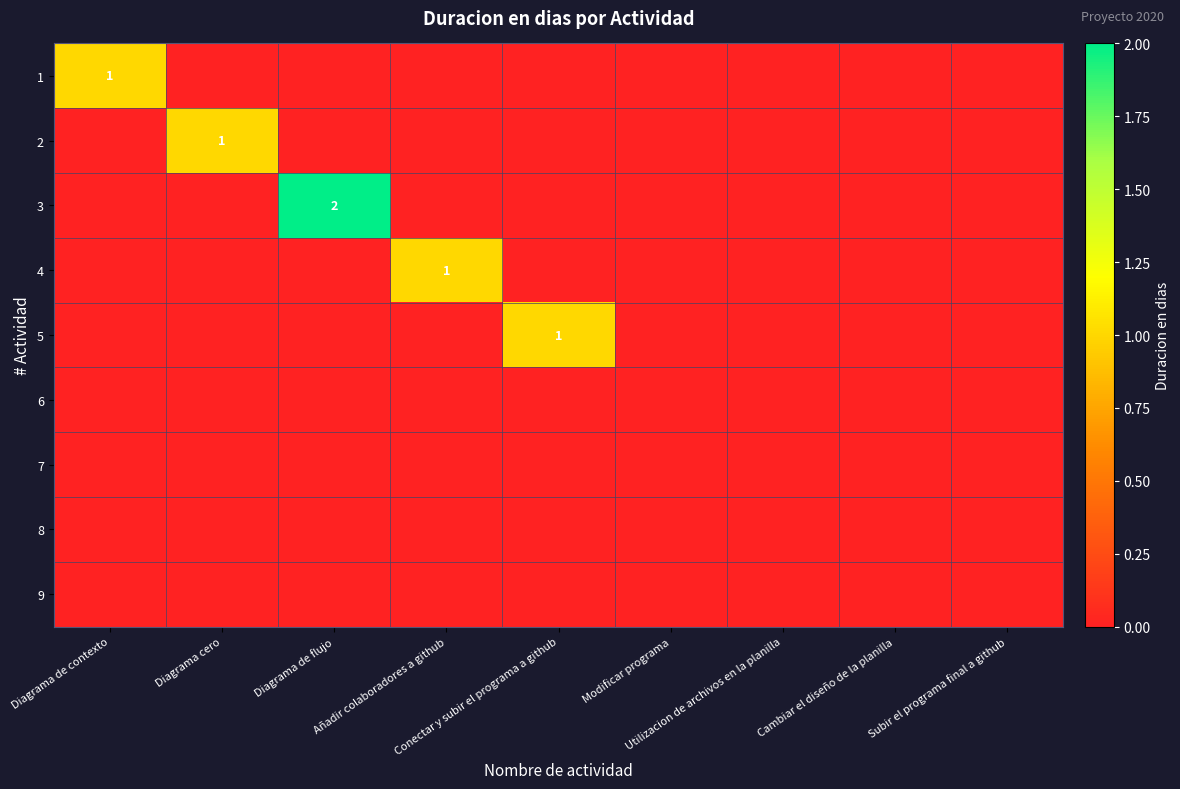

Is it true that 9 equals 0 at Subir el programa final a github?

True